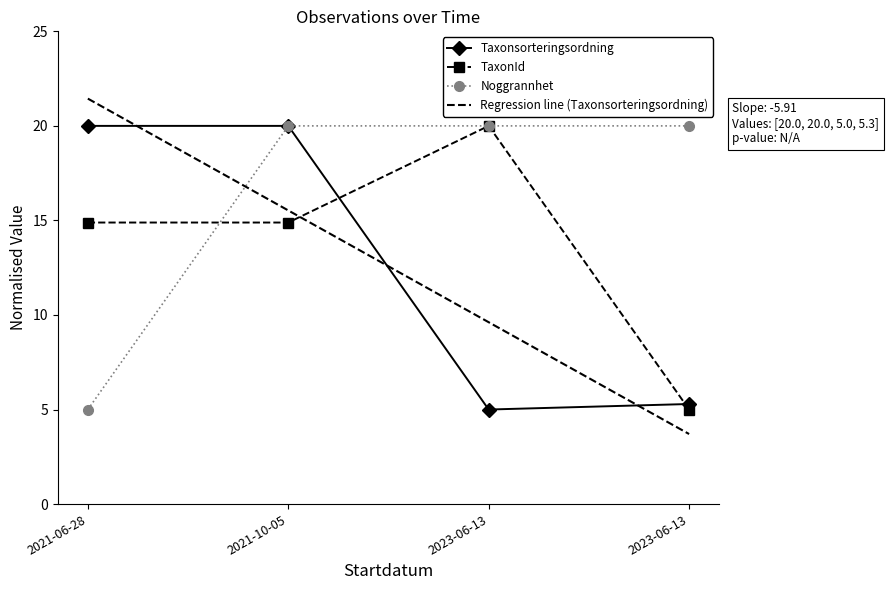

At which category is the sum across all series the highest?

2021-10-05